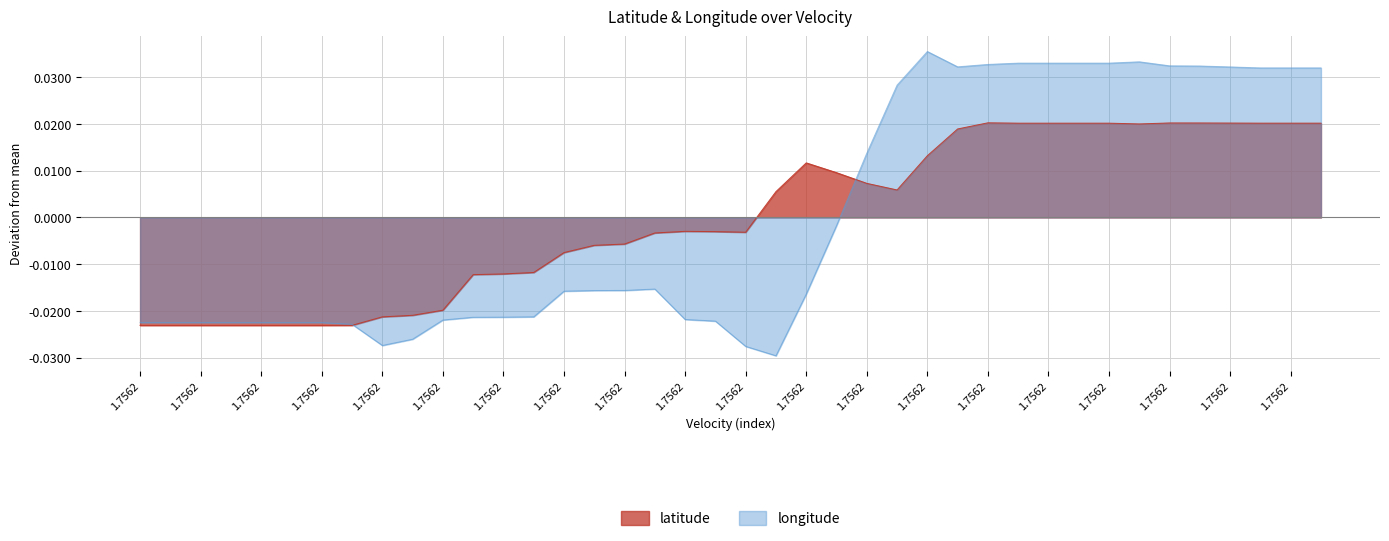

What are all the series names shown in the legend?

latitude, longitude